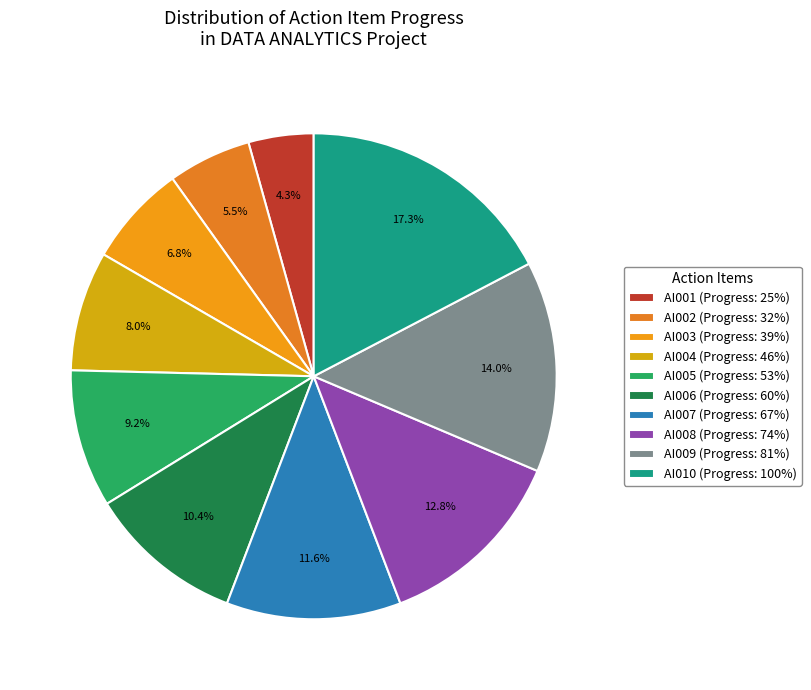

To the nearest percent, what portion does AI007 represent?

12%